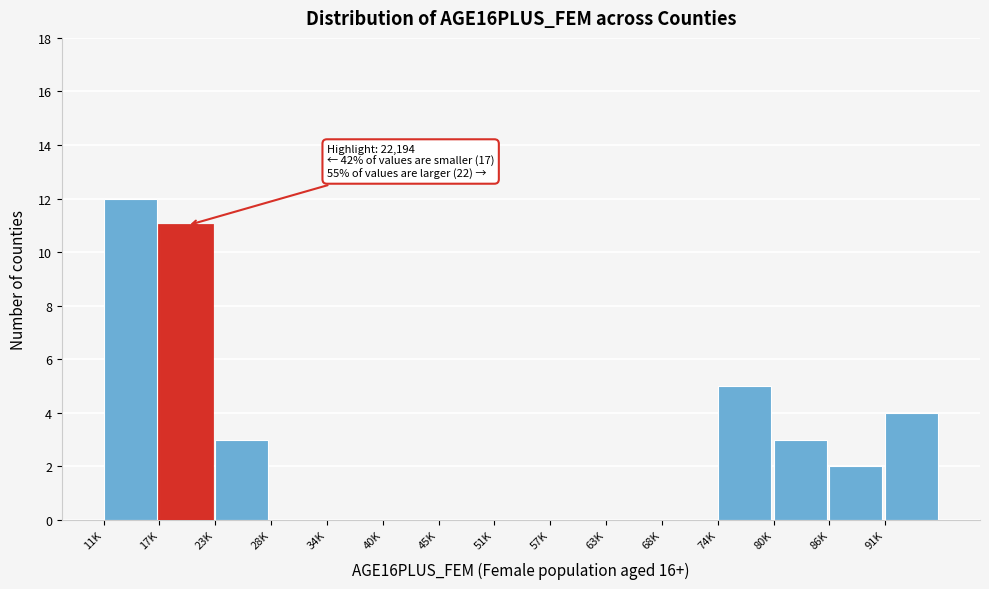

Reading right to left, what are all the values shown in this chart?

91K=4	86K=2	80K=3	74K=5	68K=0	63K=0	57K=0	51K=0	45K=0	40K=0	34K=0	28K=0	23K=3	17K=11	11K=12